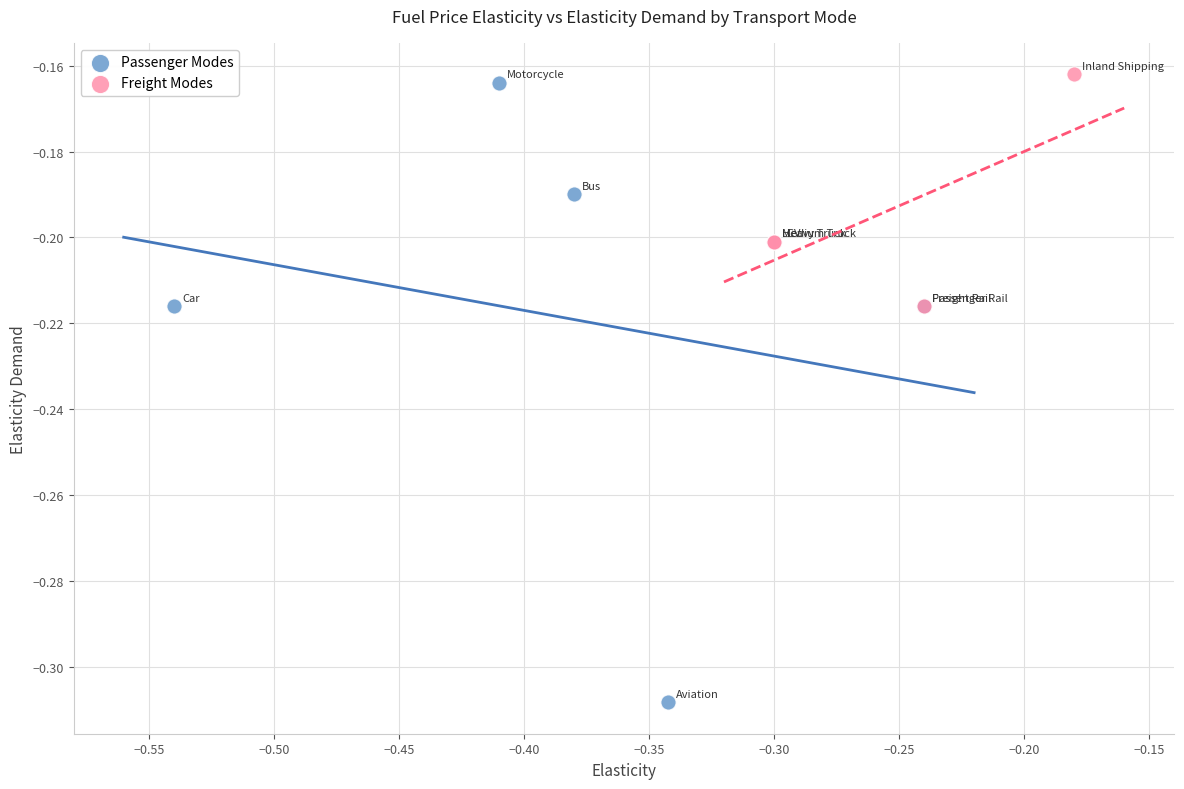

Which series has the widest spread of Y values?

Passenger Modes